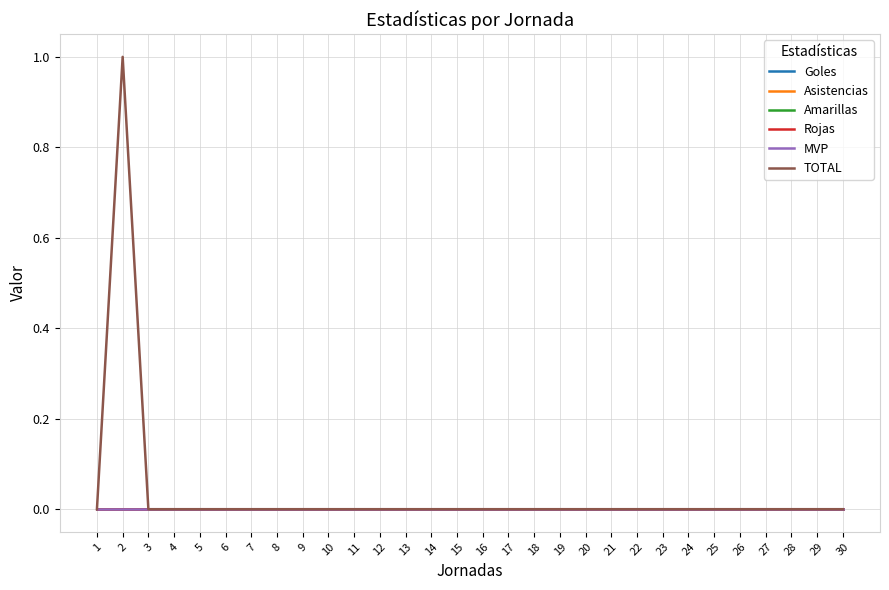

Does the chart display data point markers on the line(s)?

No